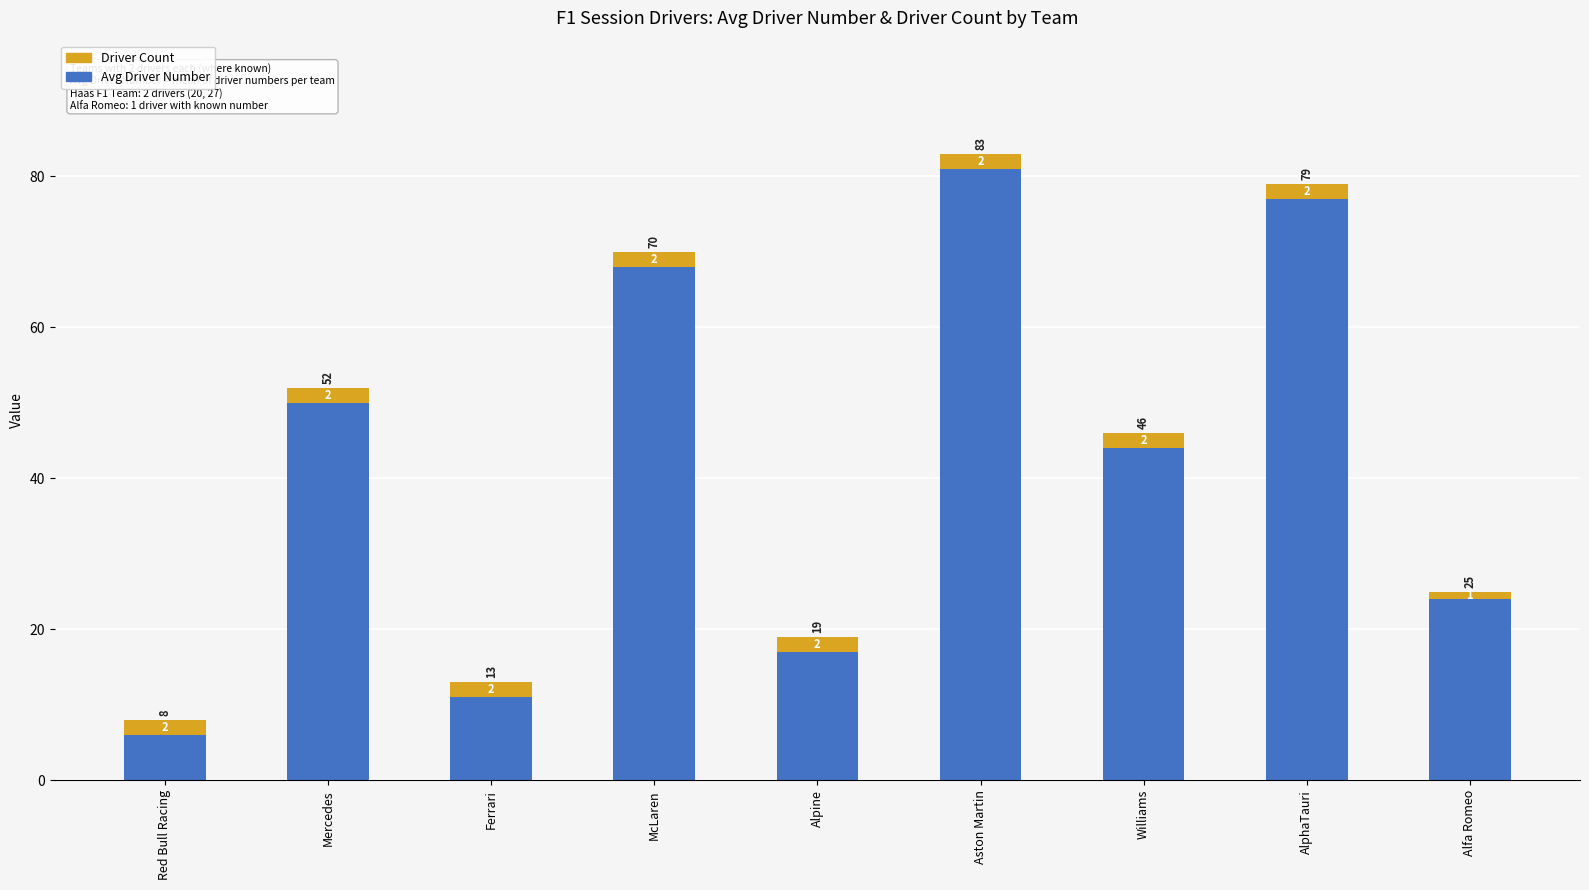

At which label is Avg Driver Number closest to 43?

Williams